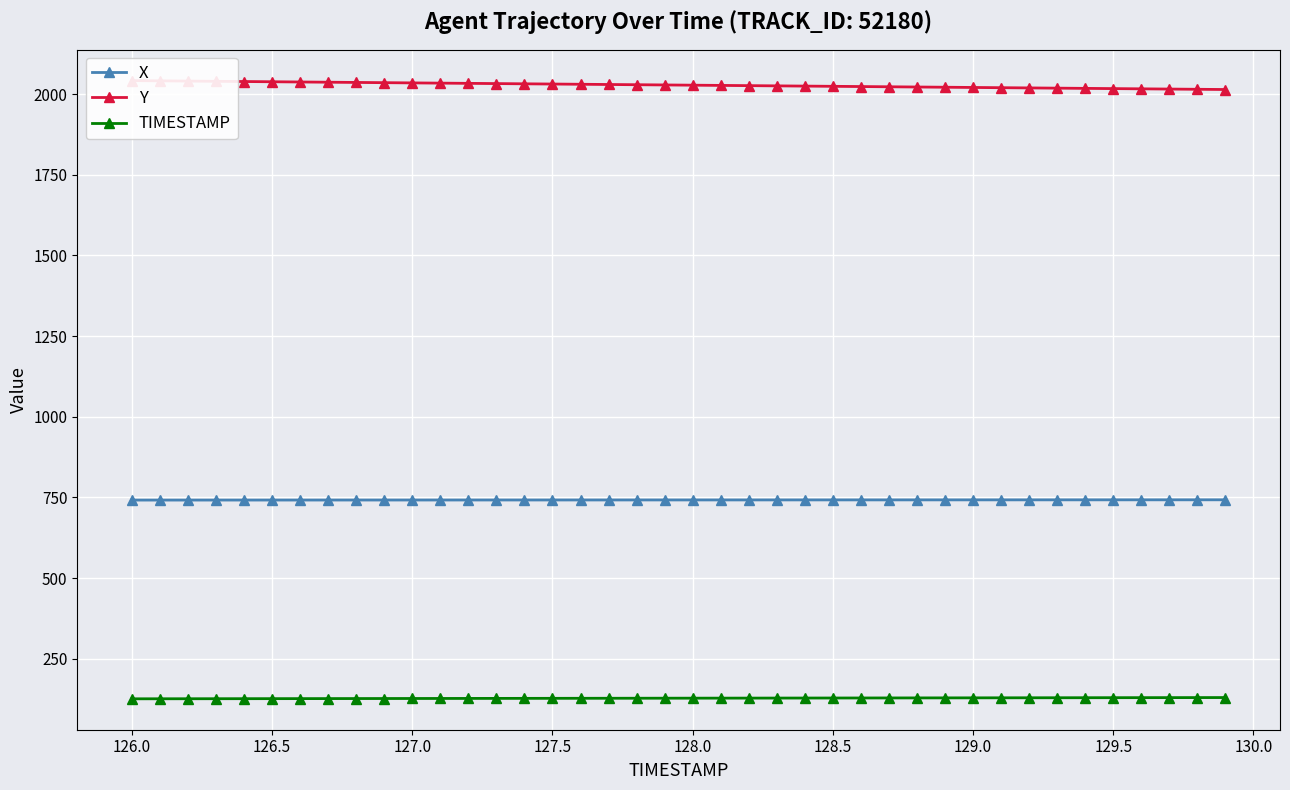

True or false: X and TIMESTAMP intersect in this chart.

False